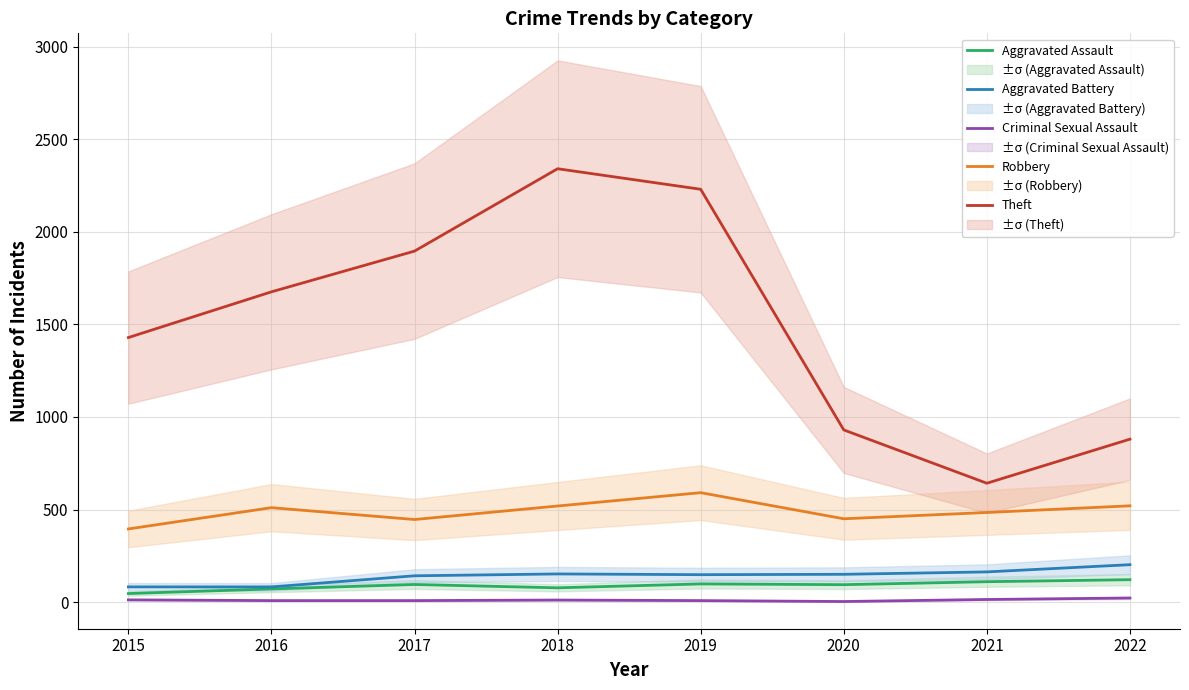

Where is Theft nearest to the value 1491?

2015